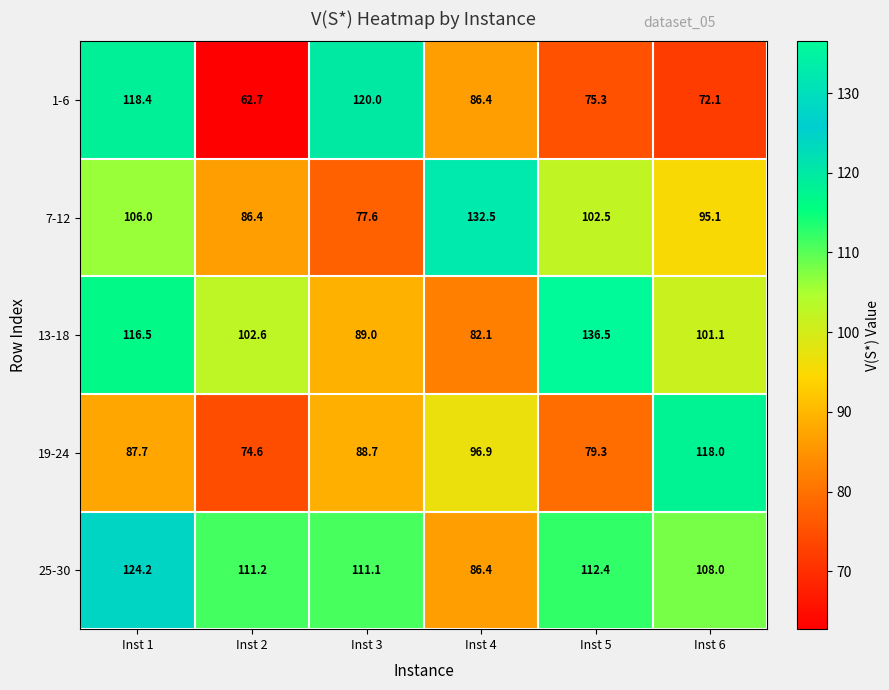

Rank the series by their maximum value, from highest to lowest.

13-18, 7-12, 25-30, 1-6, 19-24